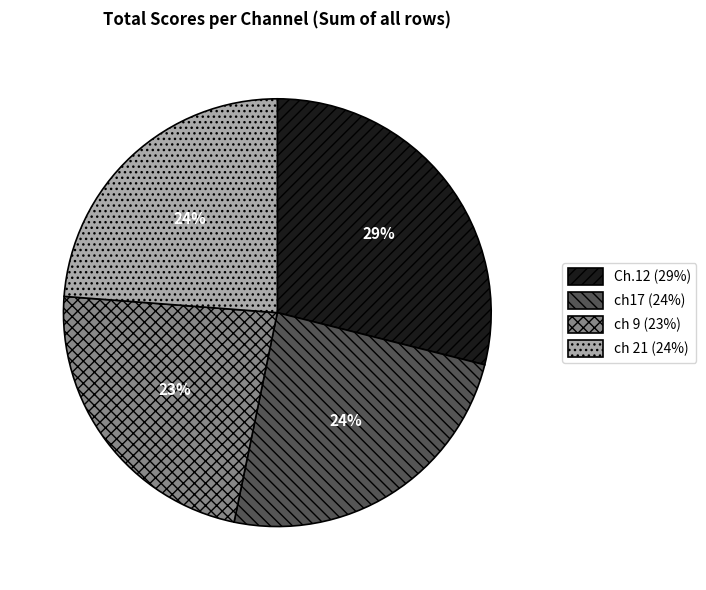

Is there a majority slice in this chart?

No